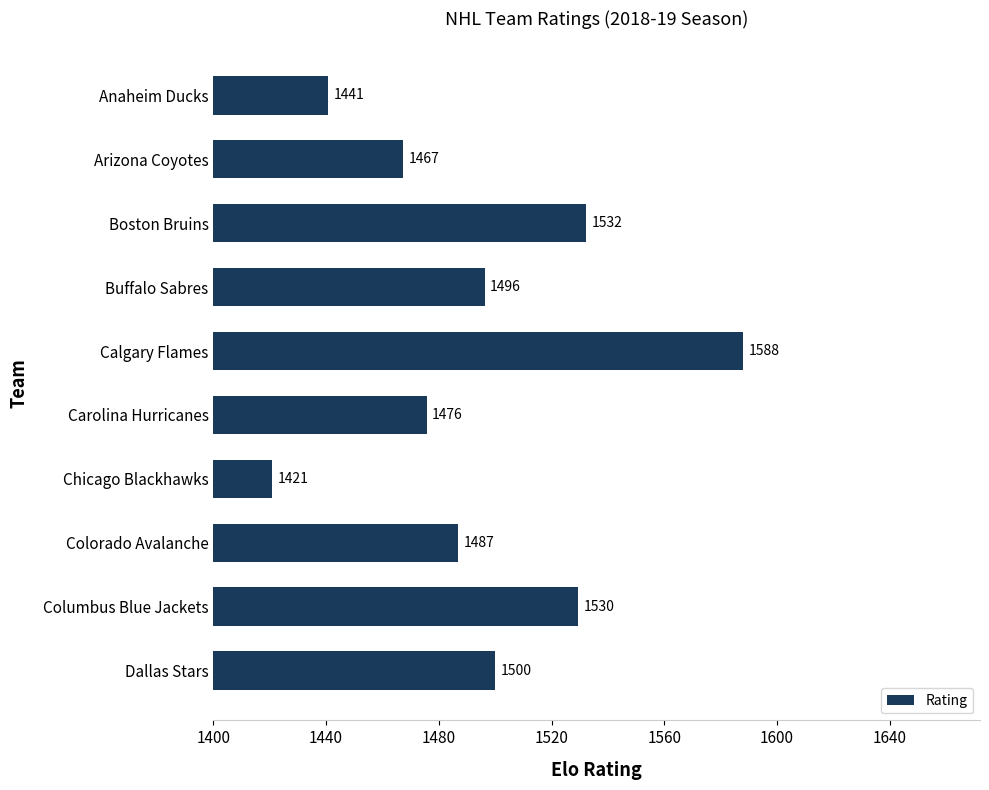

Are the bars horizontal?

Yes